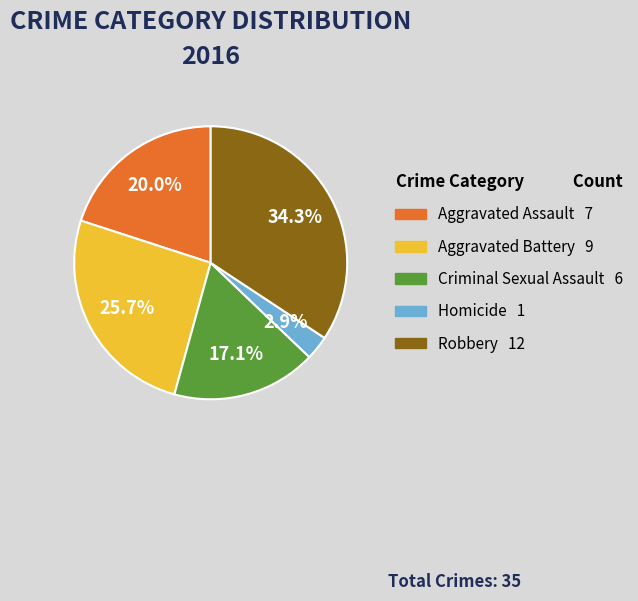

Is it true that Criminal Sexual Assault is 5% of the pie?

False